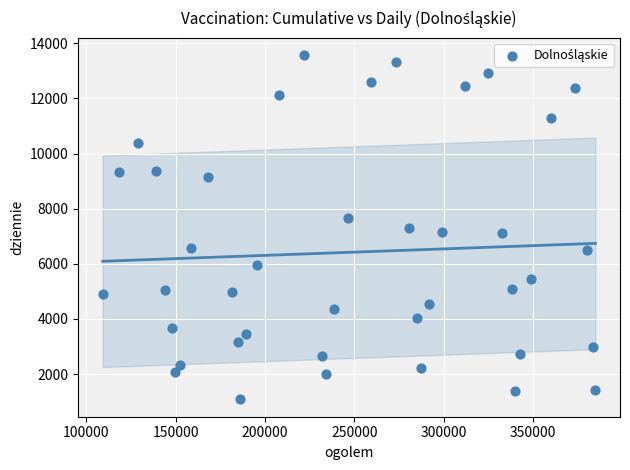

What is the range of X values (max minus min)?

275710